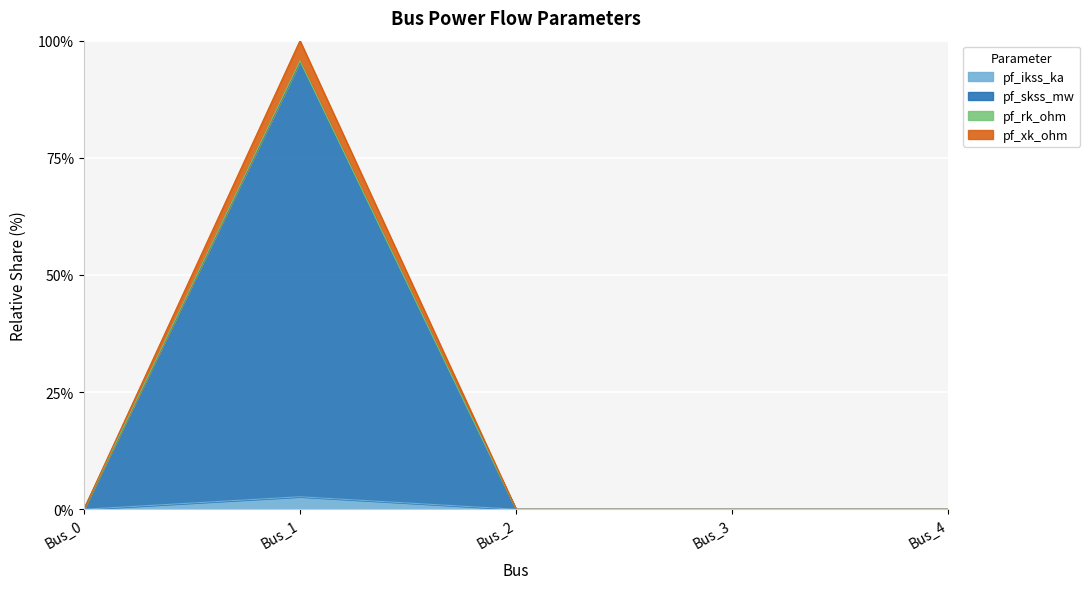

At which category is the sum across all series the highest?

Bus_1